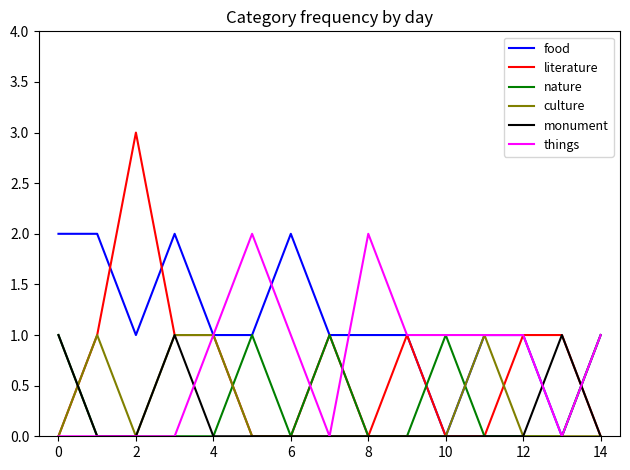

Which series has the widest spread of values?

literature